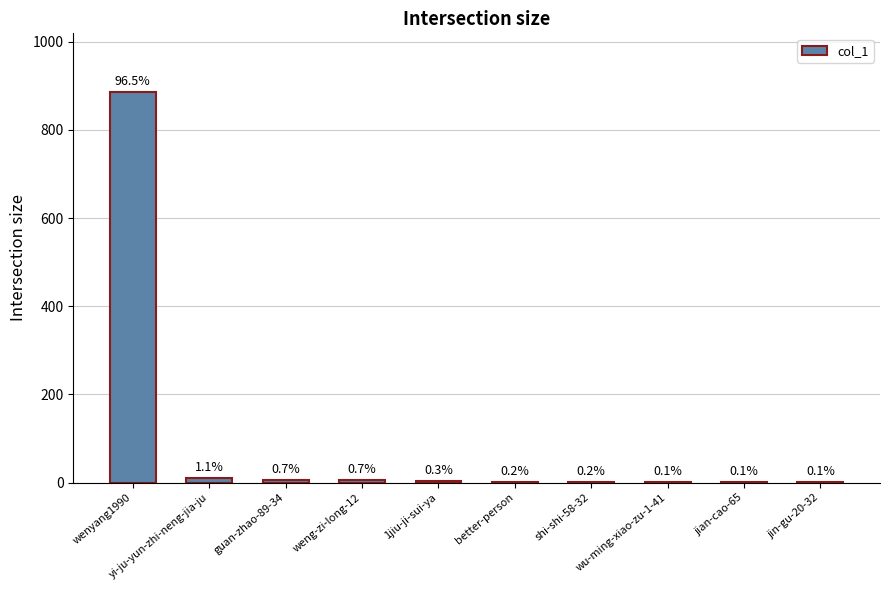

At which category does the chart reach its peak across all series?

wenyang1990